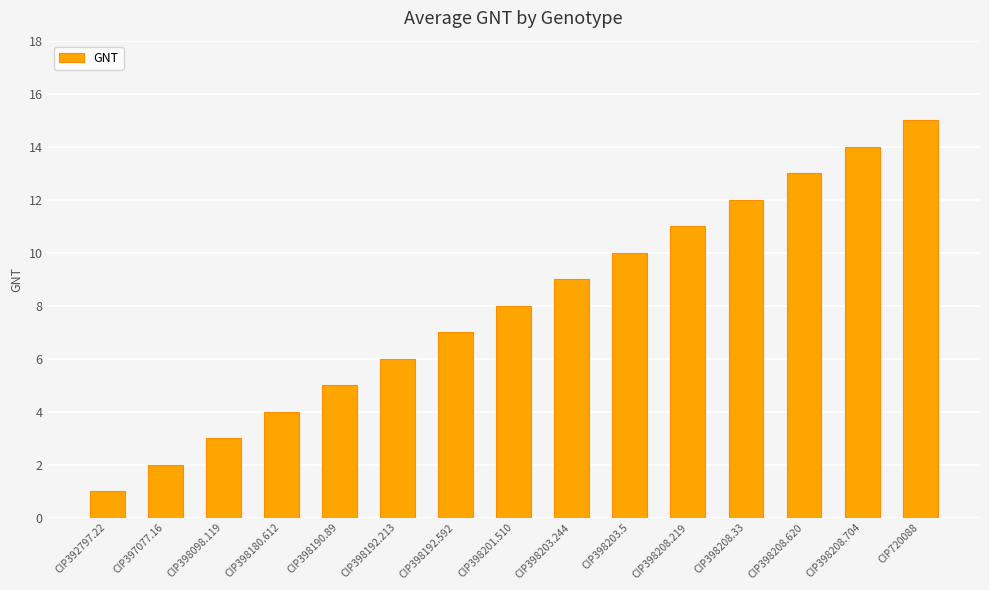

The value at CIP720088 is 15. True or false?

True